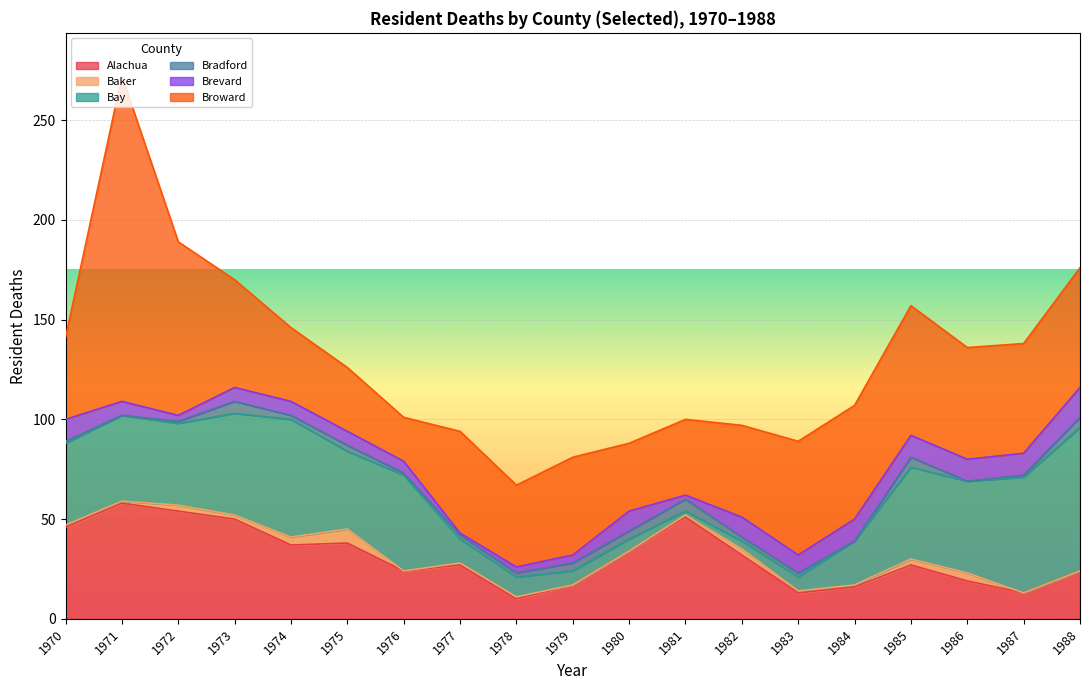

Which series changed the most between 1970 and 1986?

Alachua